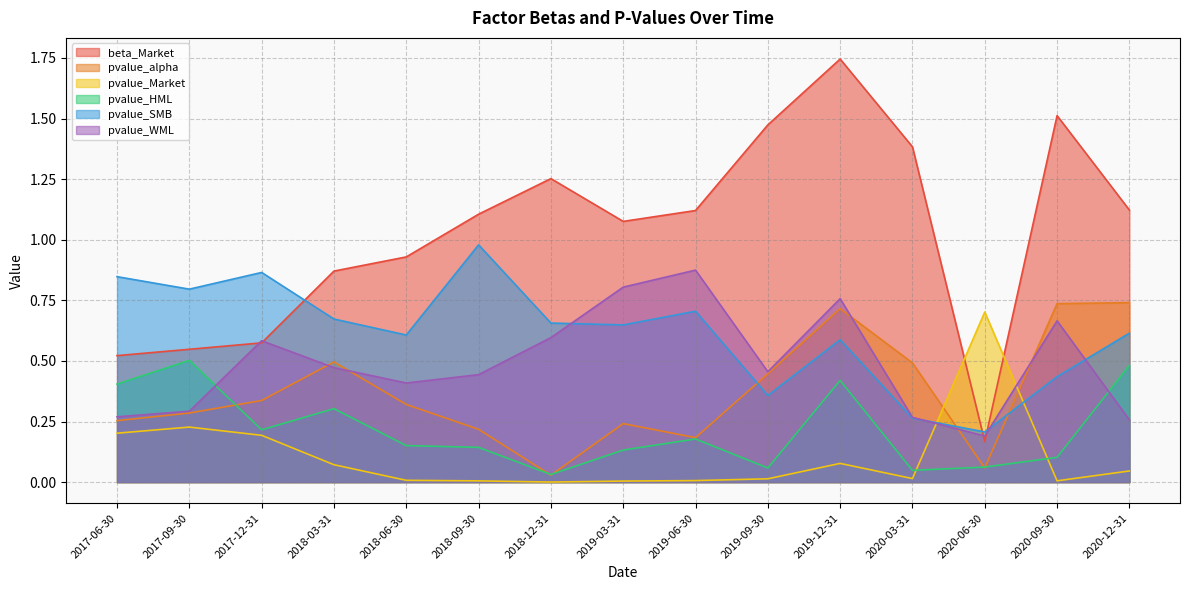

Which category has the highest value across all series?

2019-12-31